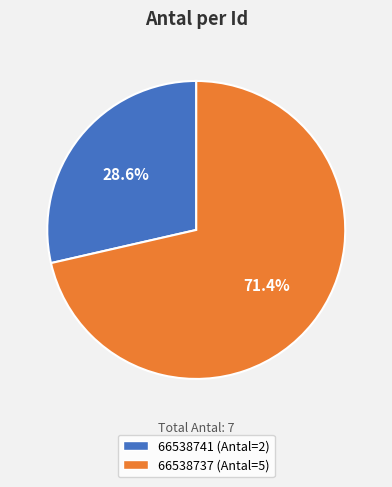

Is there any slice that represents more than half of the pie?

Yes